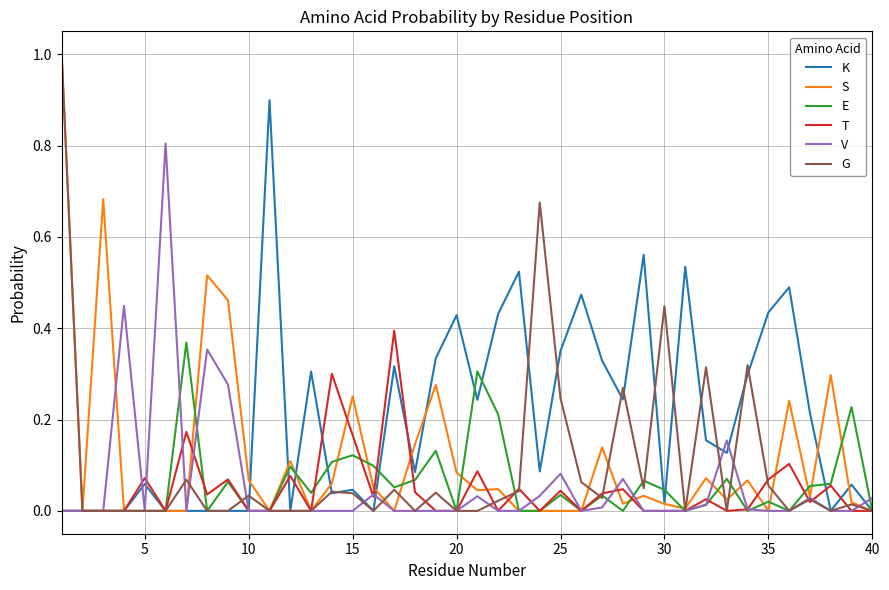

Which series has the largest total across all categories?

K